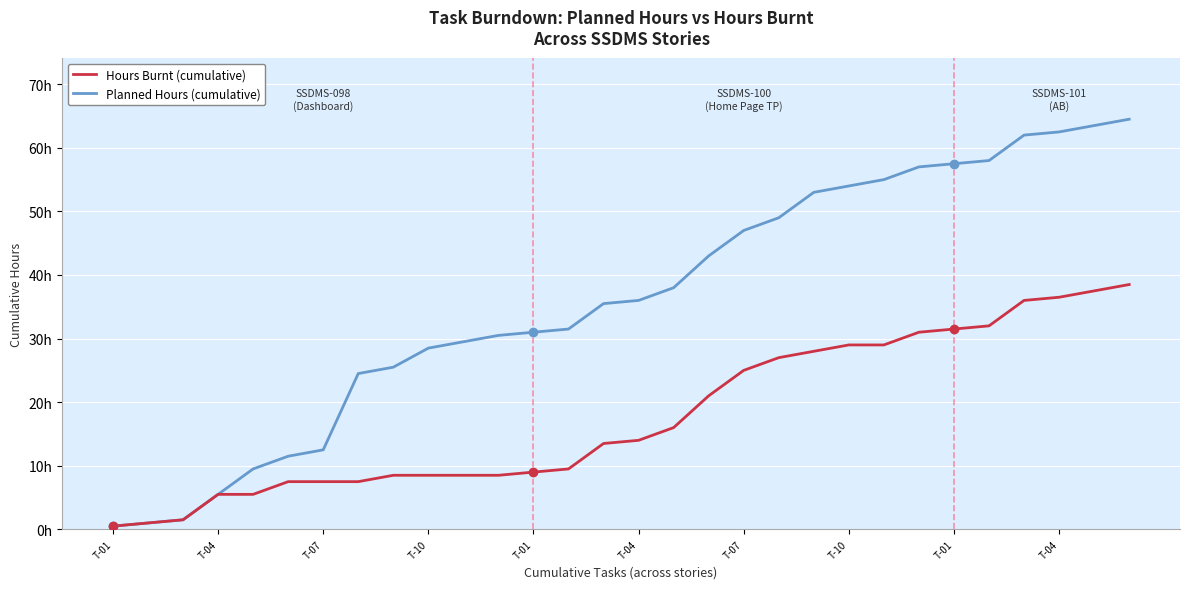

Does the chart display data point markers on the line(s)?

No